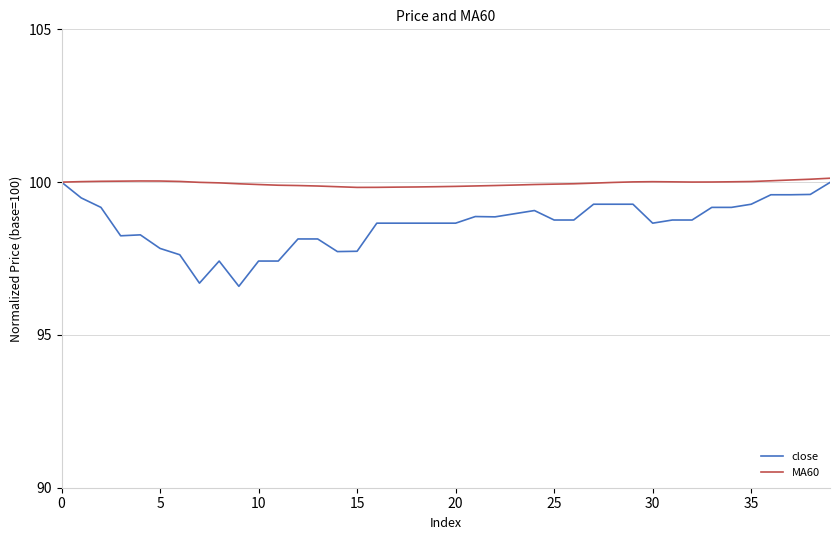

Does the chart have visible grid lines?

Yes